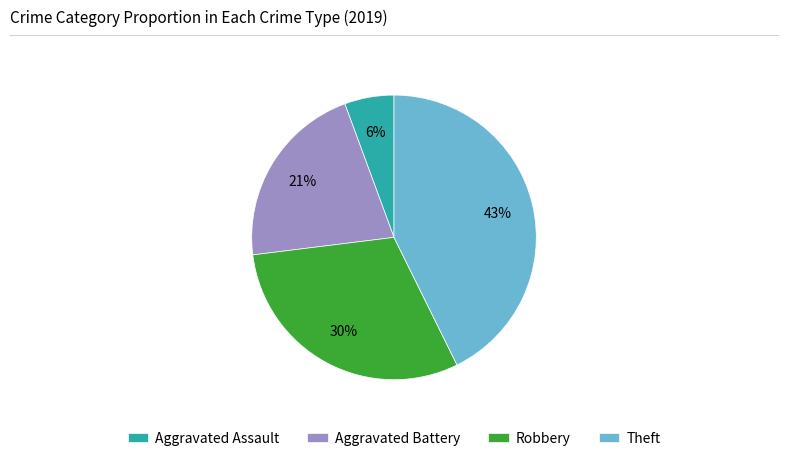

Combined, do Aggravated Battery and Aggravated Assault account for over 50%?

No